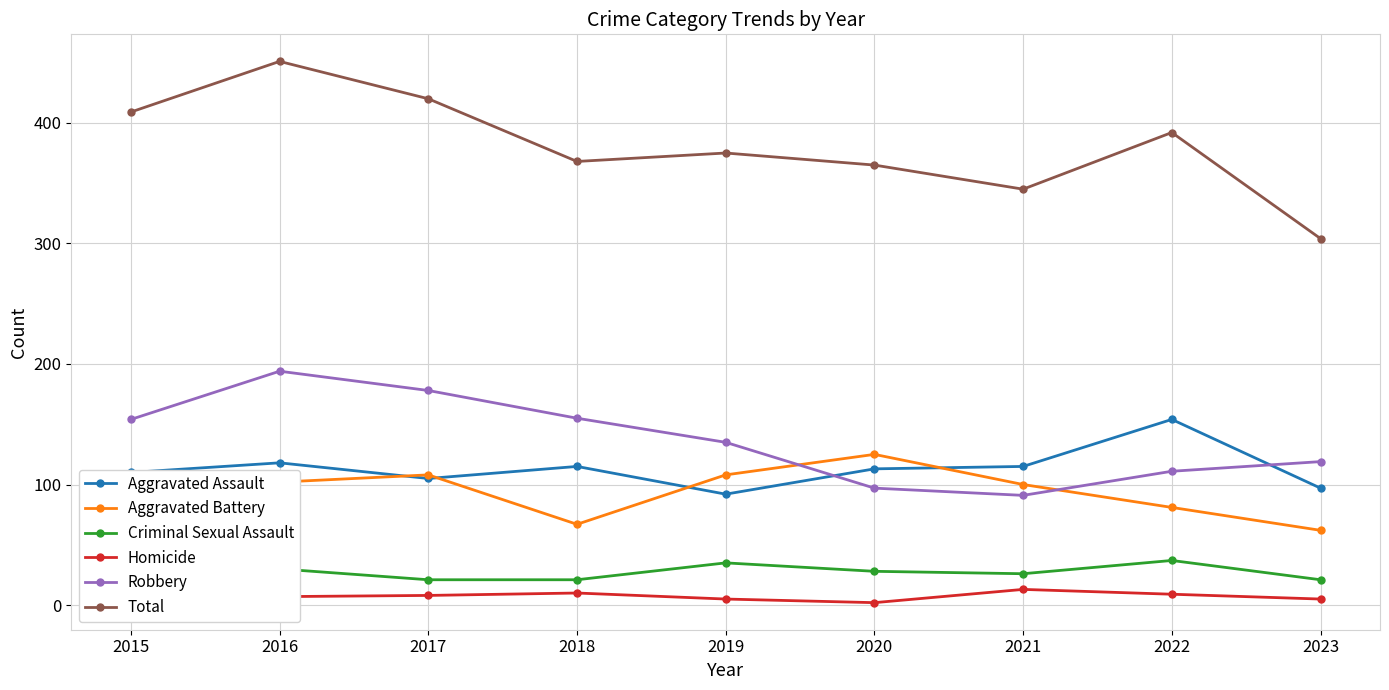

What is the difference between the Aggravated Battery values at 2022 and 2015?

27